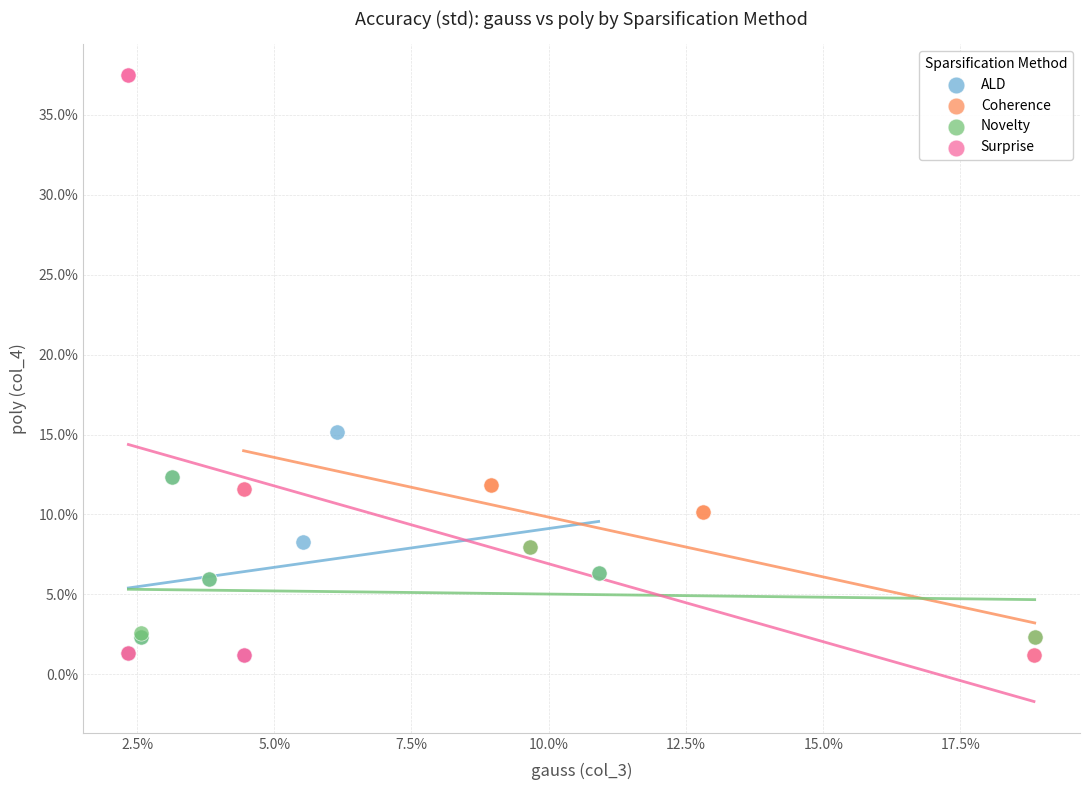

What are all the series names shown in the legend?

ALD, Coherence, Novelty, Surprise